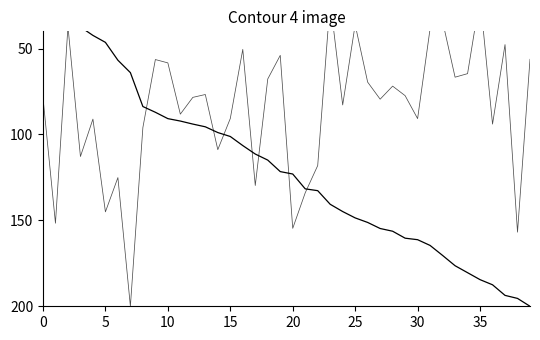

How many categories are shown in the chart?

40